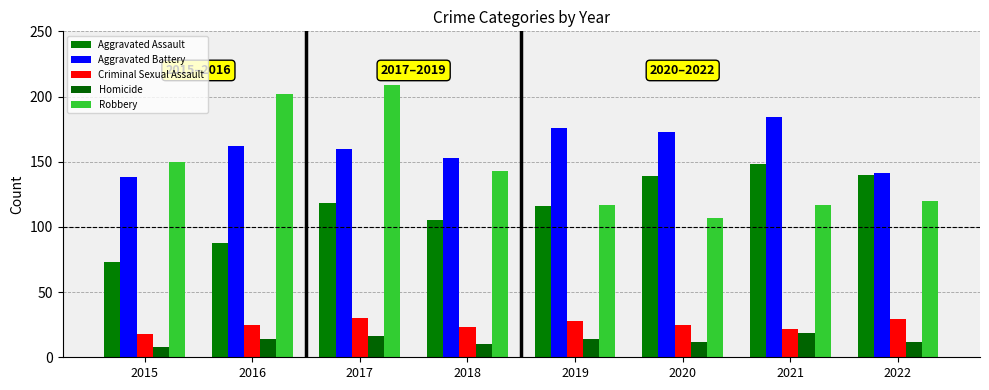

Which category has the highest value across all series?

2017